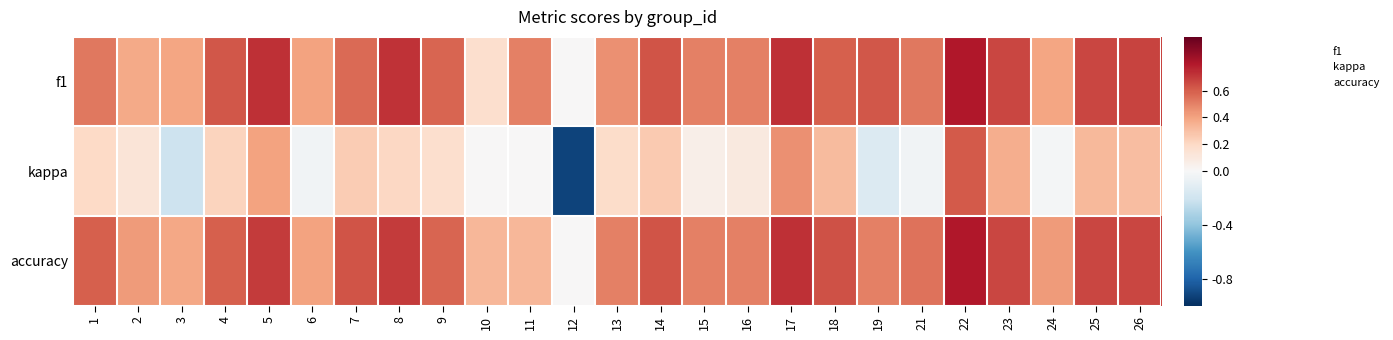

Which series has the largest total across all categories?

accuracy